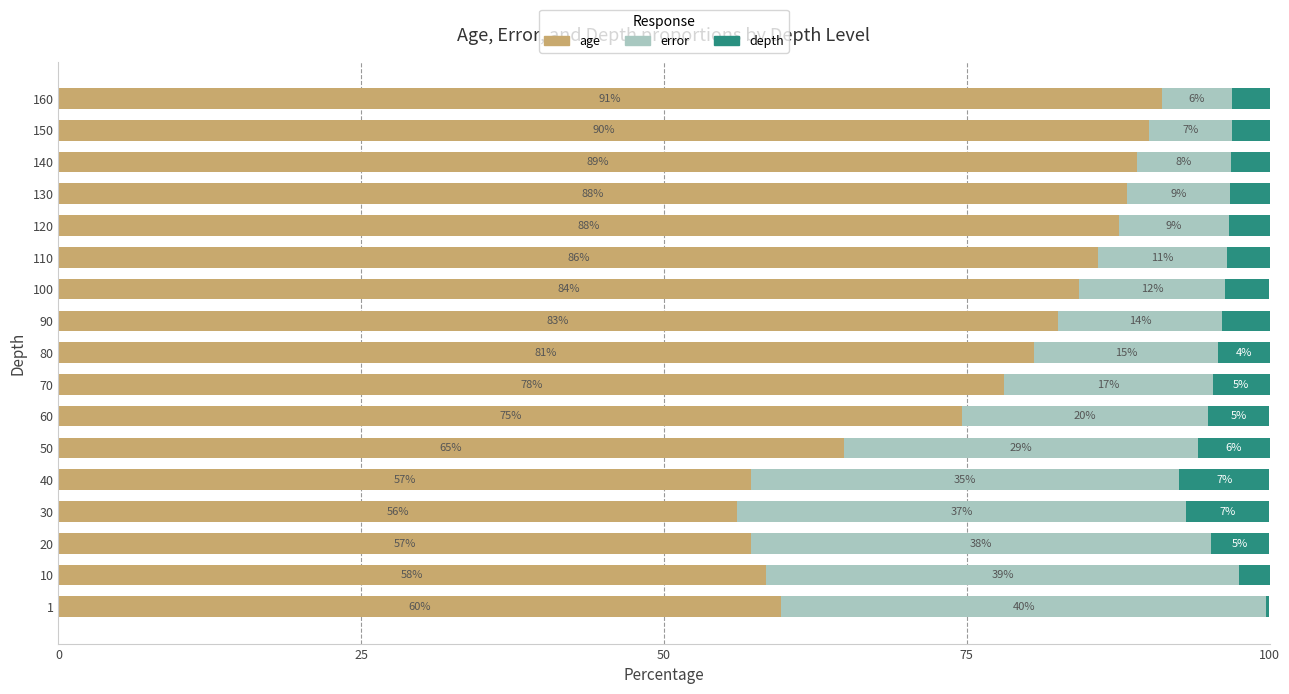

List the series in order of their overall mean, lowest first.

depth, error, age